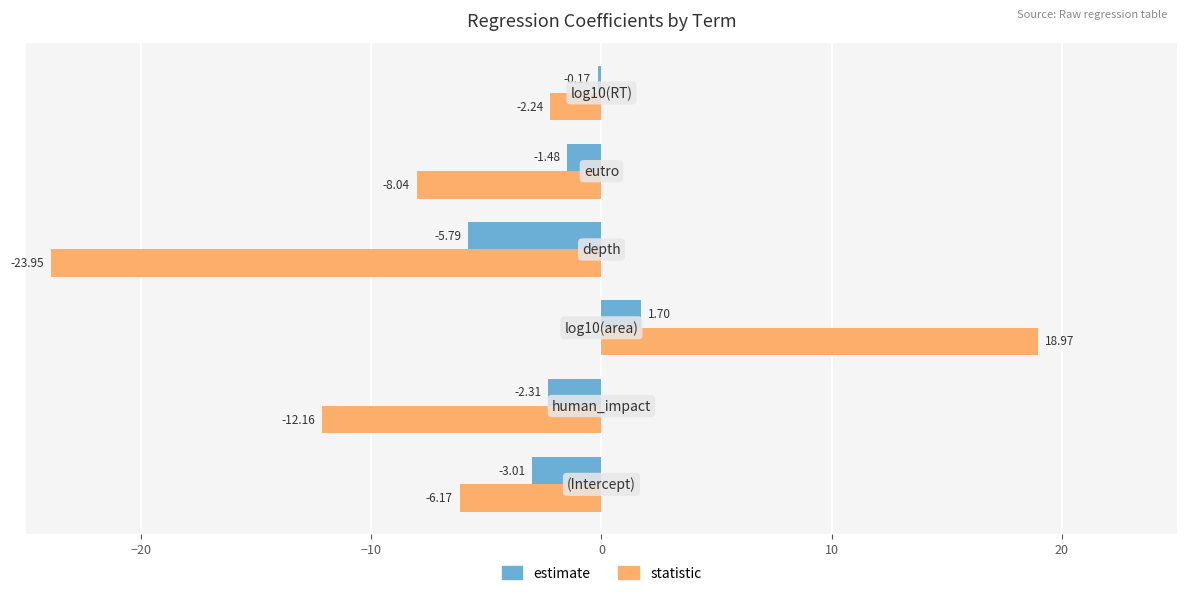

How many positive values does the estimate series have?

1